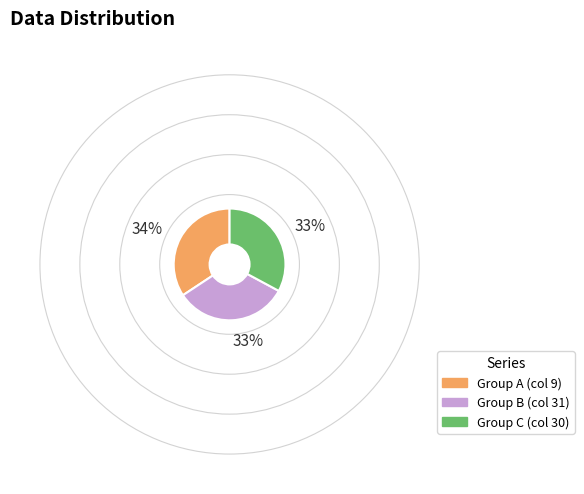

Is there any slice that represents more than half of the pie?

No